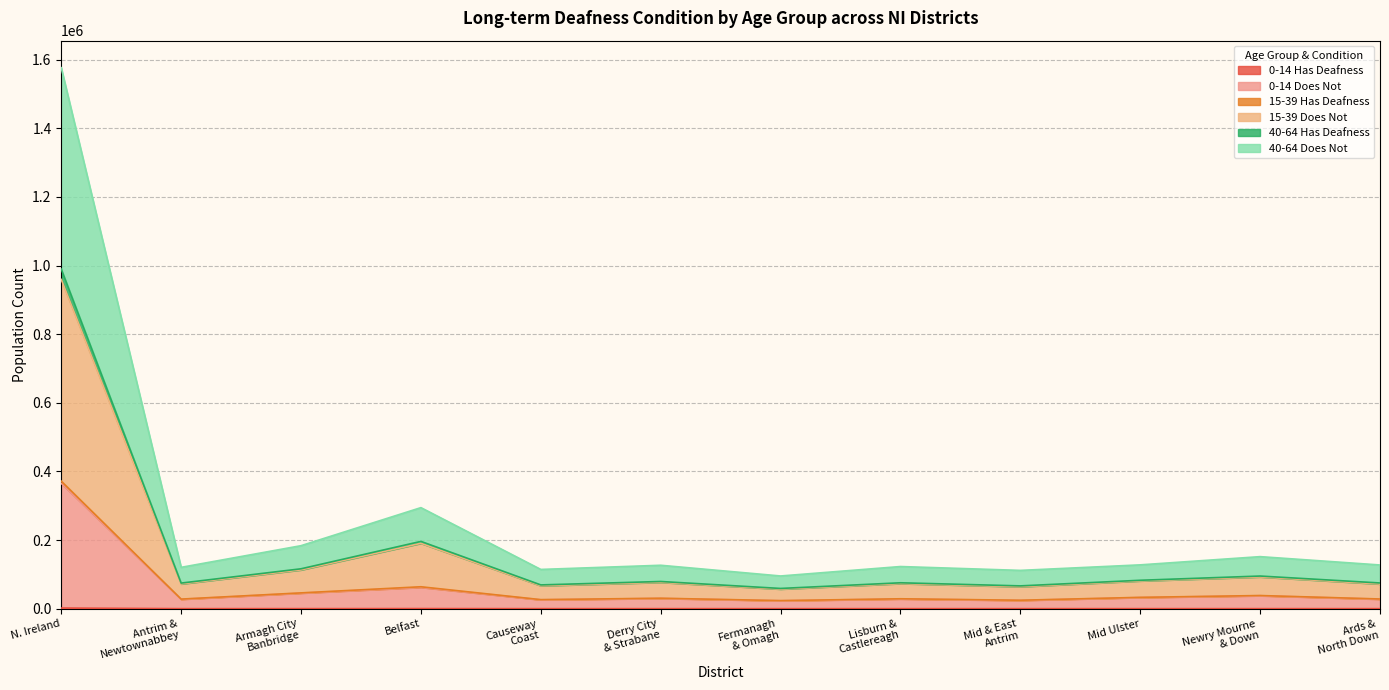

At which category is the sum across all series the highest?

N. Ireland